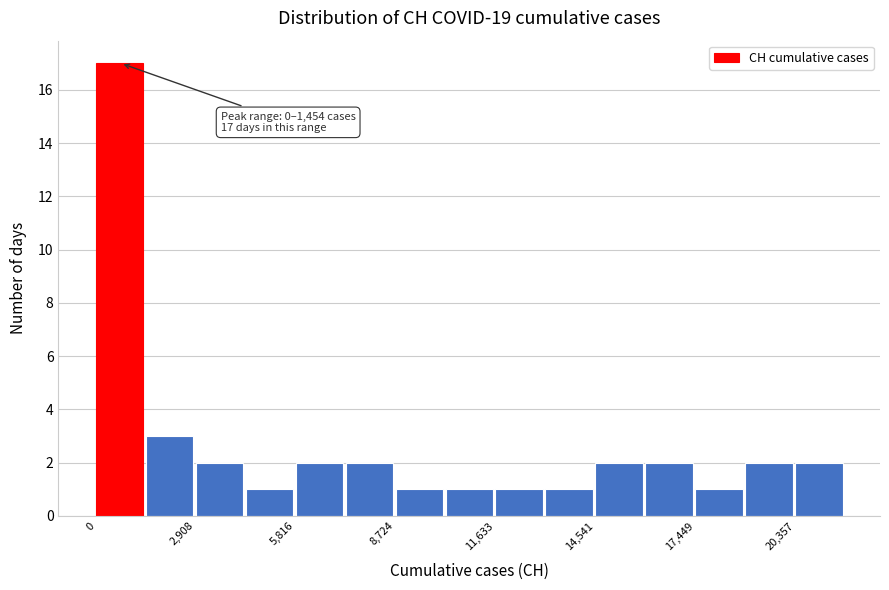

Around what value on the x-axis is the tallest bar? Give the approximate position of its centre, as read against the axis.

500